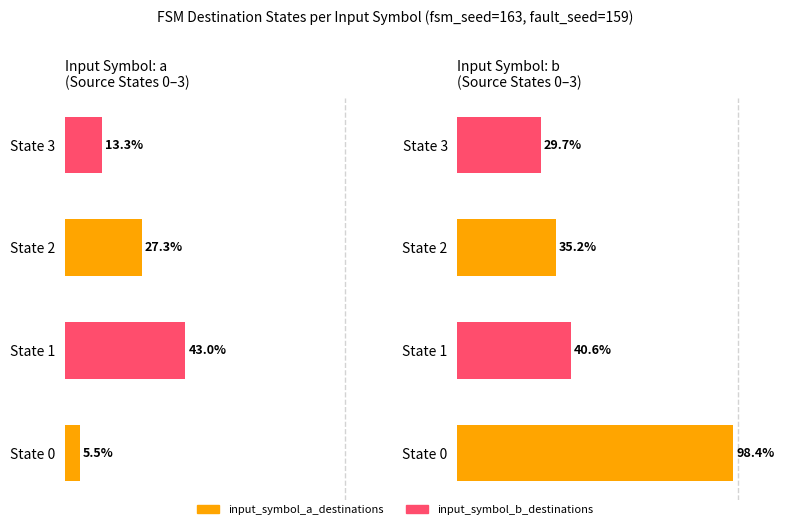

How many bars are there in total?

8